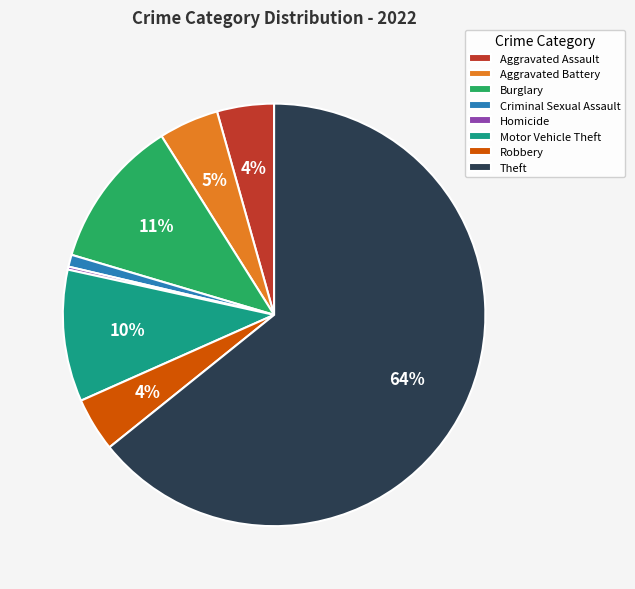

Which category has the biggest portion of the pie?

Theft